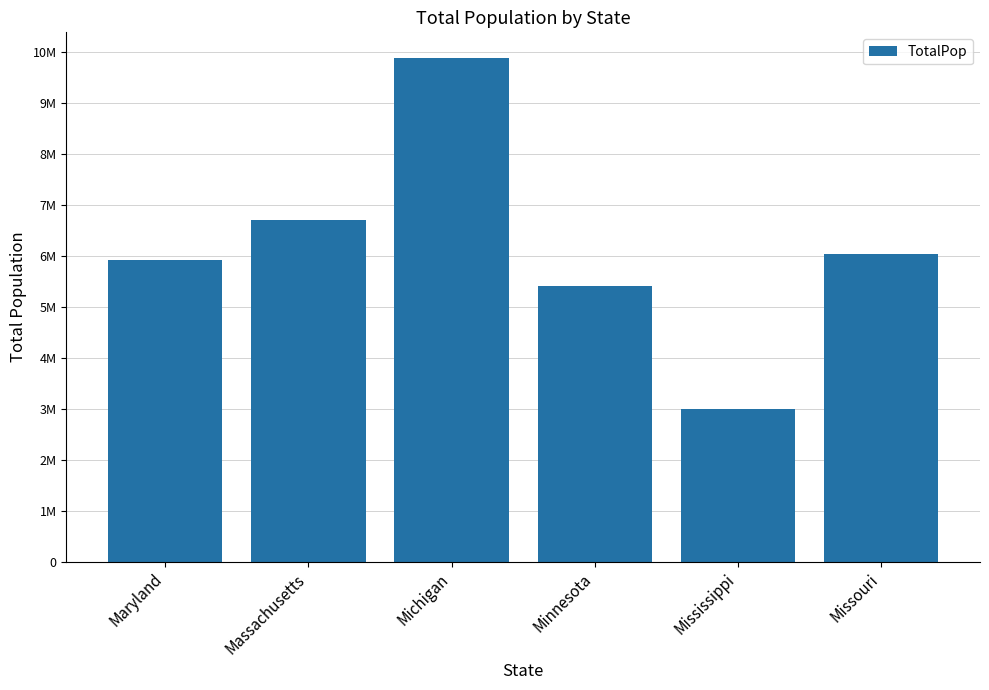

At which label is the value closest to 6444326?

Massachusetts